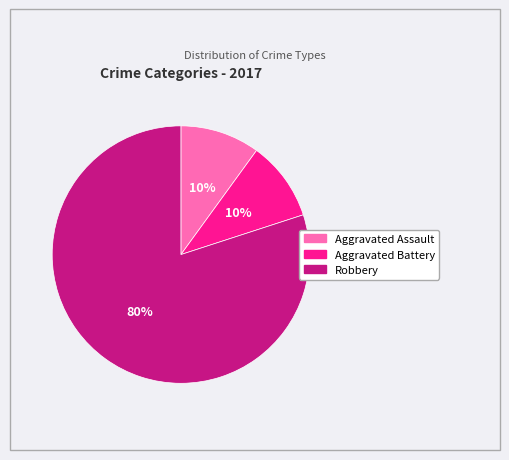

What percentage is the Robbery slice, to the nearest percent?

80%